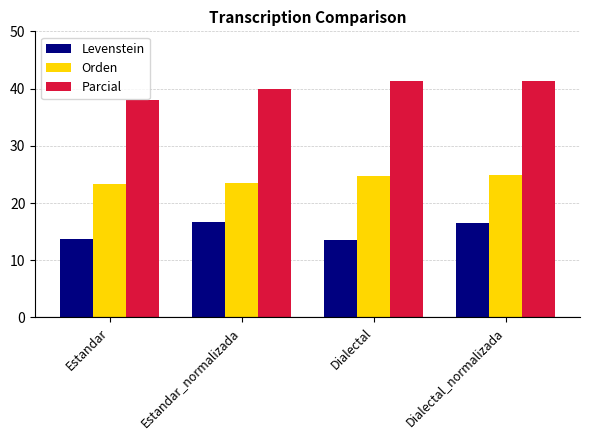

What is the sum of the Orden values at Estandar and Dialectal_normalizada?

48.2